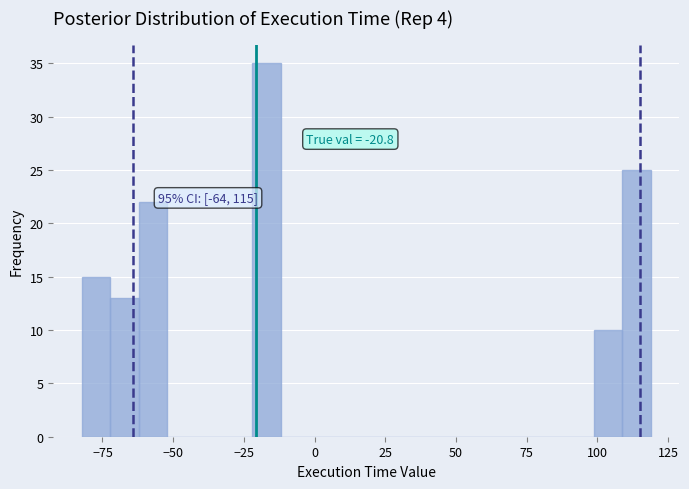

Around what value on the x-axis is the tallest bar? Give the approximate position of its centre, as read against the axis.

-15